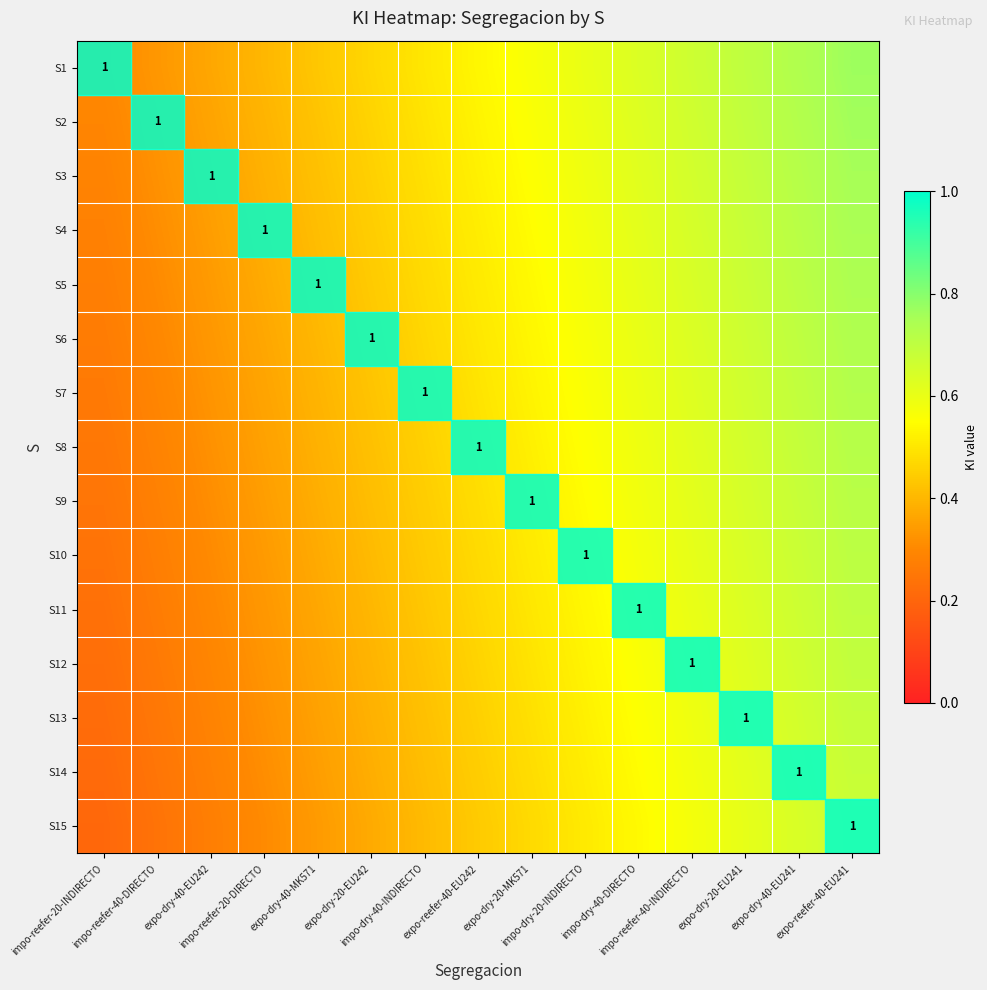

Rank the series by their maximum value, from highest to lowest.

S1, S2, S3, S4, S5, S6, S7, S8, S9, S10, S11, S12, S13, S14, S15